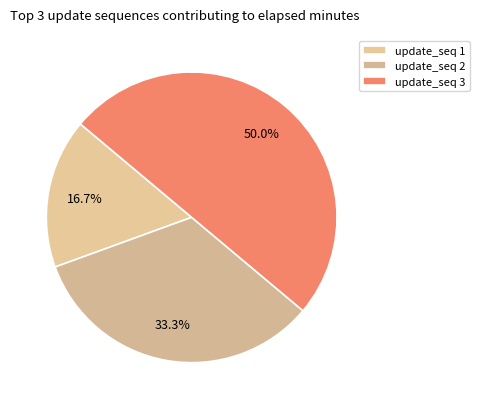

How many segments does this pie chart have?

3